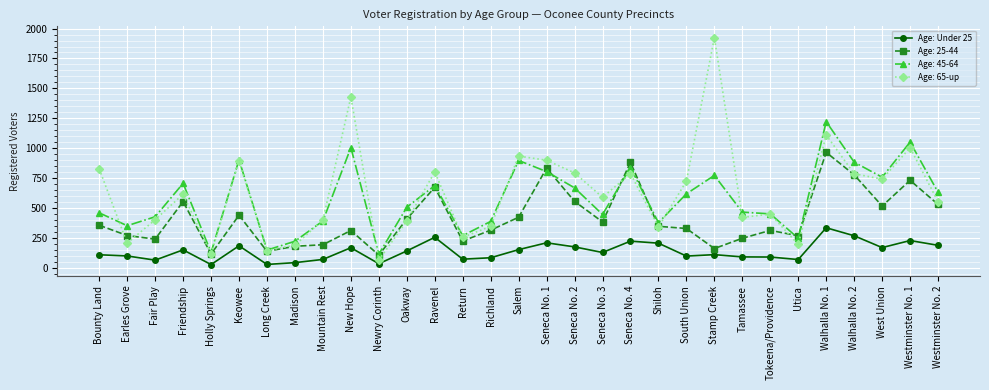

Which label corresponds to the largest value in the chart?

Stamp Creek